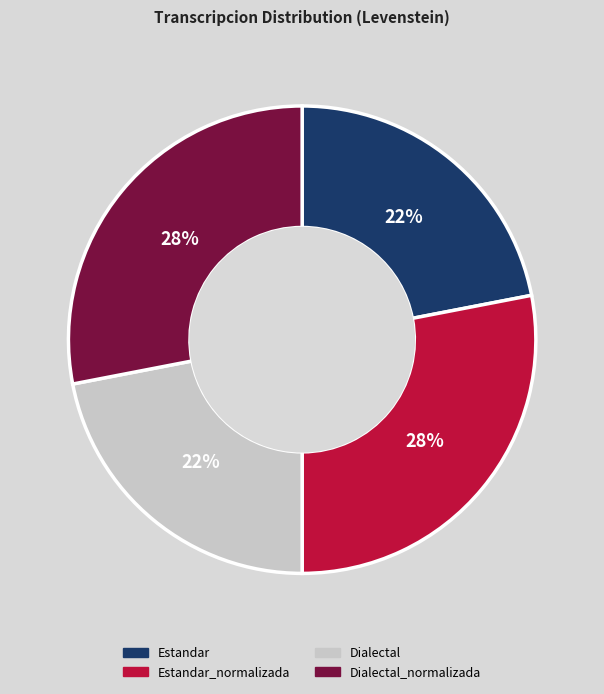

The Estandar_normalizada slice represents 28% of the pie. True or false?

True